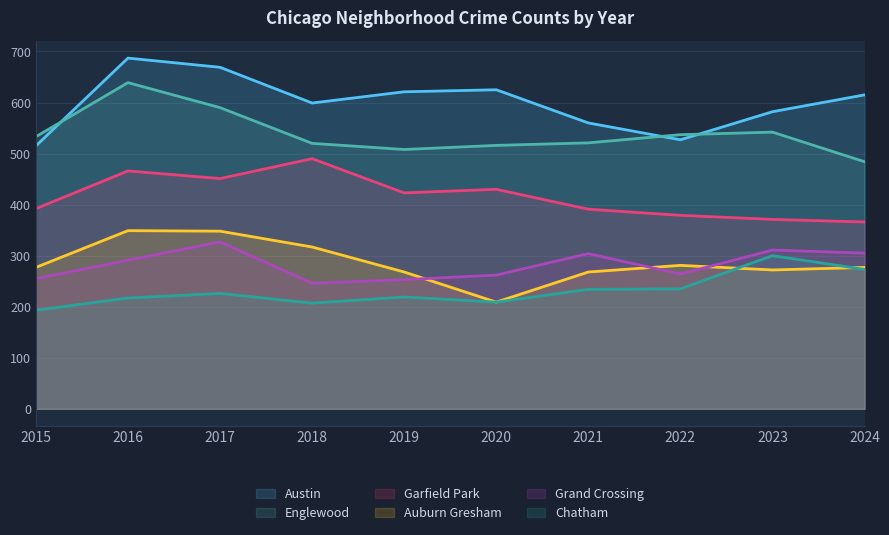

At which label is Auburn Gresham closest to 279?

2015